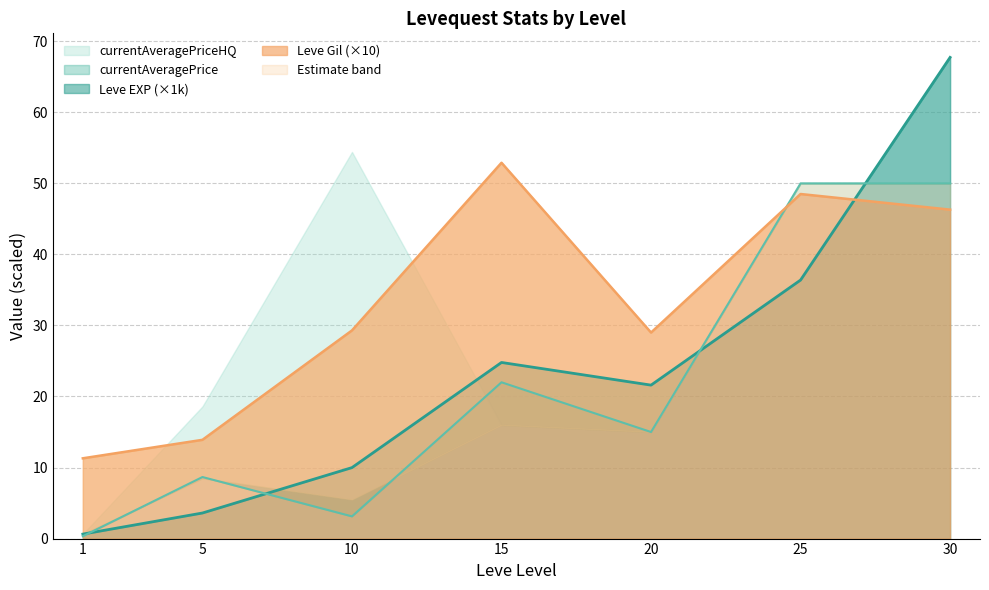

What is the maximum value for Leve Gil (×10)?

52.9